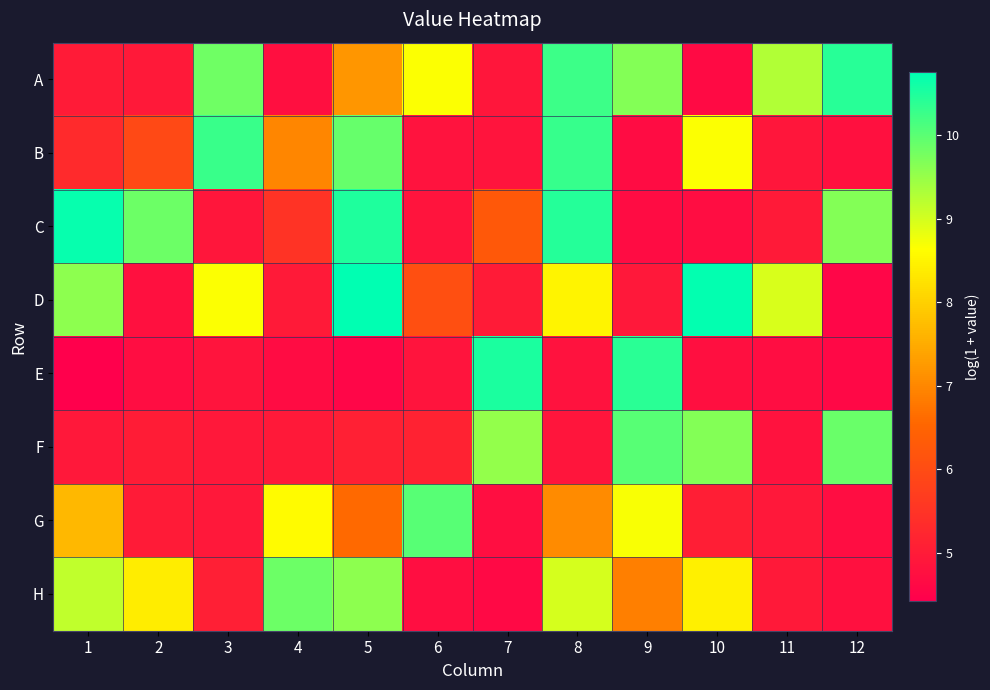

Reading left to right, list all the values displayed in this chart.

A: 1=5.0	2=4.9	3=9.8	4=4.8	5=7.2	6=8.7	7=4.9	8=10.3	9=9.7	10=4.7	11=9.3	12=10.4
B: 1=5.3	2=5.9	3=10.3	4=7.0	5=9.9	6=4.8	7=4.9	8=10.3	9=4.7	10=8.7	11=4.9	12=4.8
C: 1=10.7	2=9.8	3=4.9	4=5.5	5=10.5	6=4.8	7=6.3	8=10.4	9=4.7	10=4.7	11=5.0	12=9.6
D: 1=9.6	2=4.8	3=8.7	4=5.0	5=10.8	6=6.1	7=5.0	8=8.5	9=4.9	10=10.7	11=9.0	12=4.6
E: 1=4.4	2=4.7	3=4.9	4=4.7	5=4.6	6=4.9	7=10.5	8=4.8	9=10.4	10=4.7	11=4.7	12=4.6
F: 1=4.9	2=5.0	3=4.9	4=5.0	5=5.1	6=5.1	7=9.5	8=4.9	9=10.0	10=9.7	11=4.8	12=9.9
G: 1=7.7	2=5.0	3=4.9	4=8.6	5=6.6	6=10.0	7=4.7	8=7.1	9=8.7	10=5.1	11=4.9	12=4.7
H: 1=9.2	2=8.4	3=5.1	4=9.8	5=9.6	6=4.7	7=4.6	8=9.0	9=6.9	10=8.5	11=4.9	12=4.8